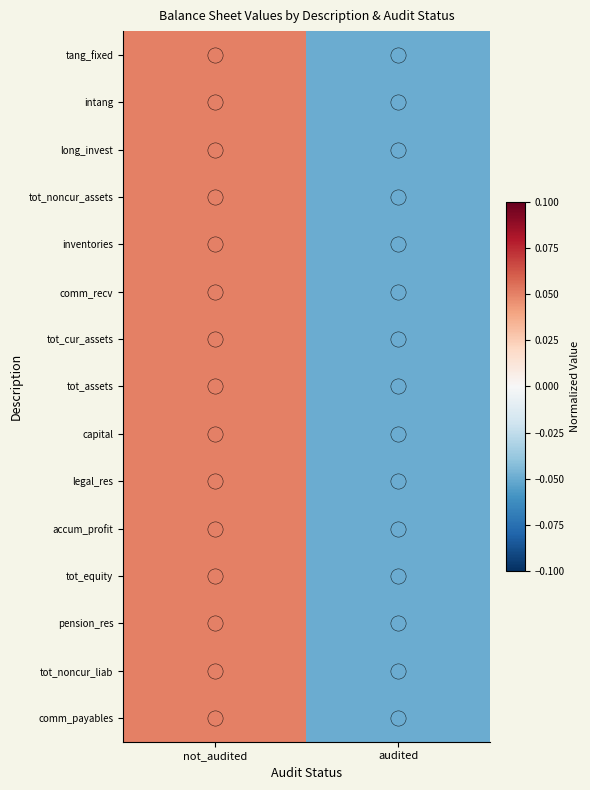

Reading left to right, what are all the values shown in this chart?

tang_fixed: not_audited=0.1	audited=-0.1
intang: not_audited=0.1	audited=-0.1
long_invest: not_audited=0.1	audited=-0.1
tot_noncur_assets: not_audited=0.1	audited=-0.1
inventories: not_audited=0.1	audited=-0.1
comm_recv: not_audited=0.1	audited=-0.1
tot_cur_assets: not_audited=0.1	audited=-0.1
tot_assets: not_audited=0.1	audited=-0.1
capital: not_audited=0.1	audited=-0.1
legal_res: not_audited=0.1	audited=-0.1
accum_profit: not_audited=0.1	audited=-0.1
tot_equity: not_audited=0.1	audited=-0.1
pension_res: not_audited=0.1	audited=-0.1
tot_noncur_liab: not_audited=0.1	audited=-0.1
comm_payables: not_audited=0.1	audited=-0.1